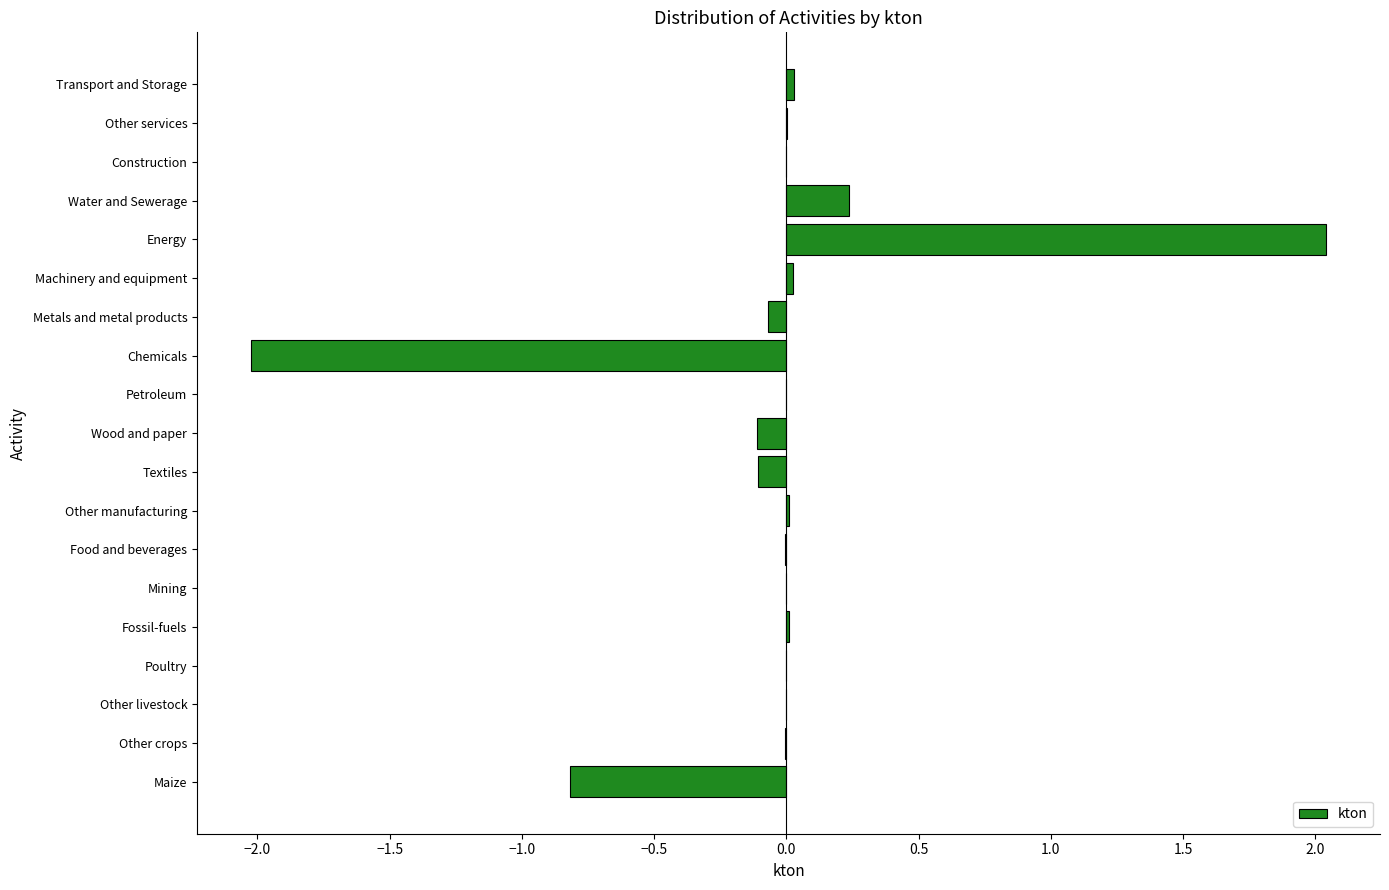

Is it true that the value at Water and Sewerage is 0.1?

False